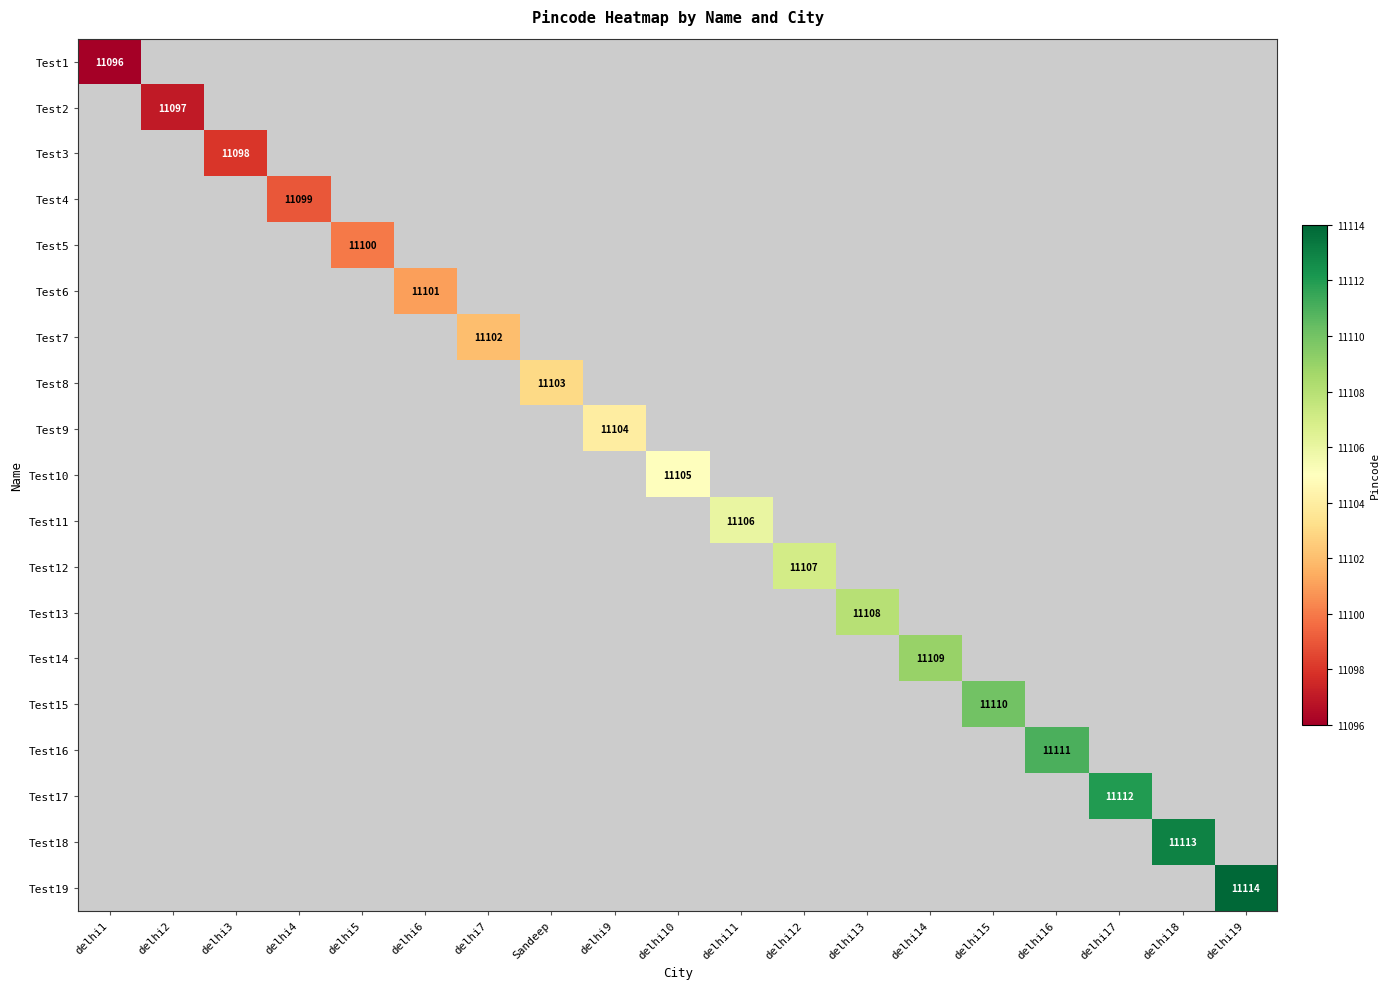

Rank the series by their maximum value, from lowest to highest.

Test1, Test2, Test3, Test4, Test5, Test6, Test7, Test8, Test9, Test10, Test11, Test12, Test13, Test14, Test15, Test16, Test17, Test18, Test19